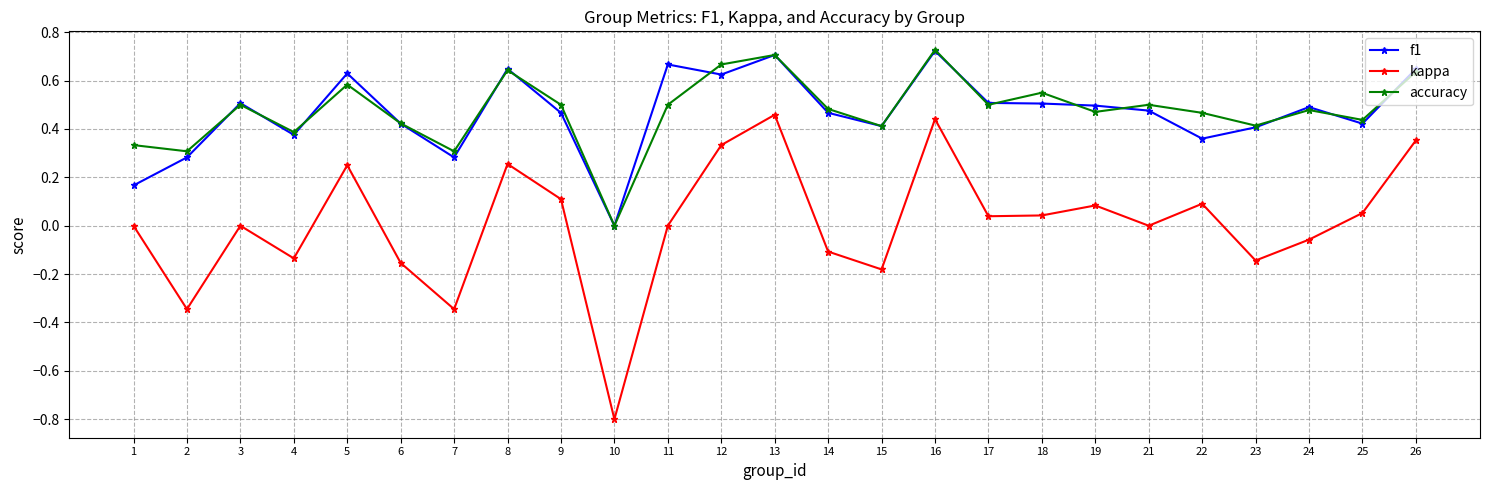

Is it true that kappa equals 0.4 at 8?

False